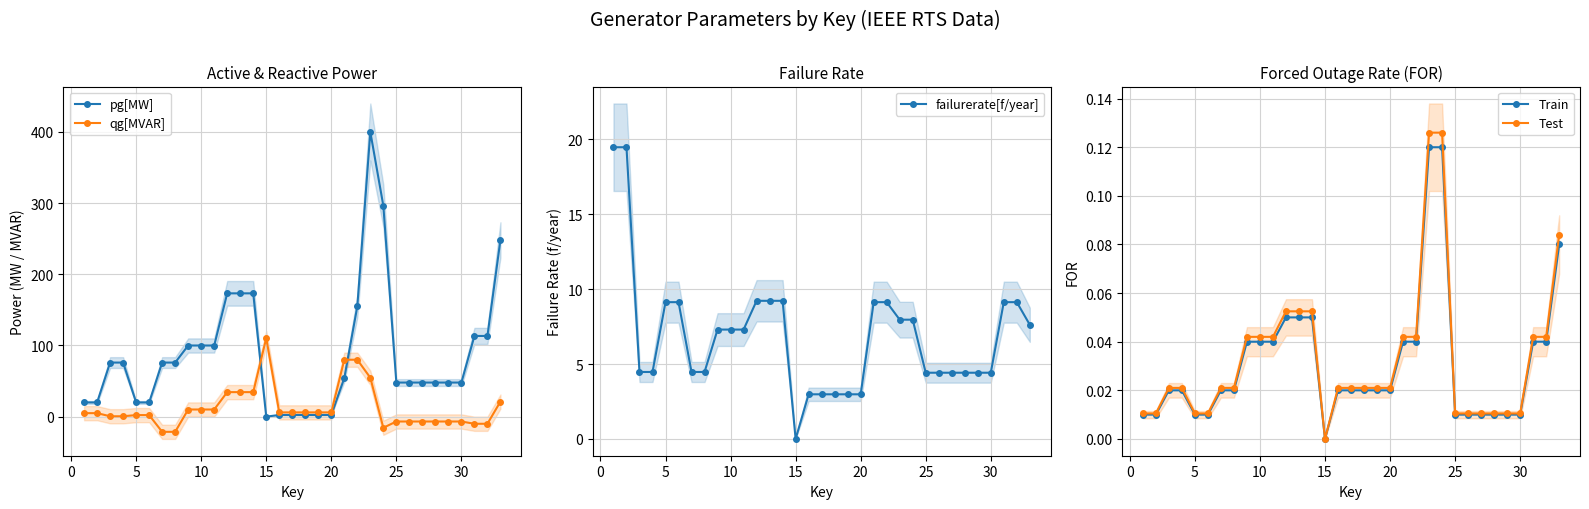

Which series ends up on top after the final intersection of qg[MVAR] and Test?

qg[MVAR]